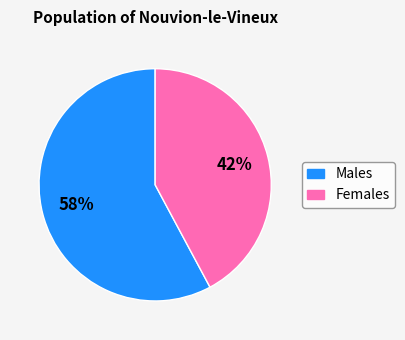

To the nearest percent, what is the difference between the largest and smallest slice percentages?

16%